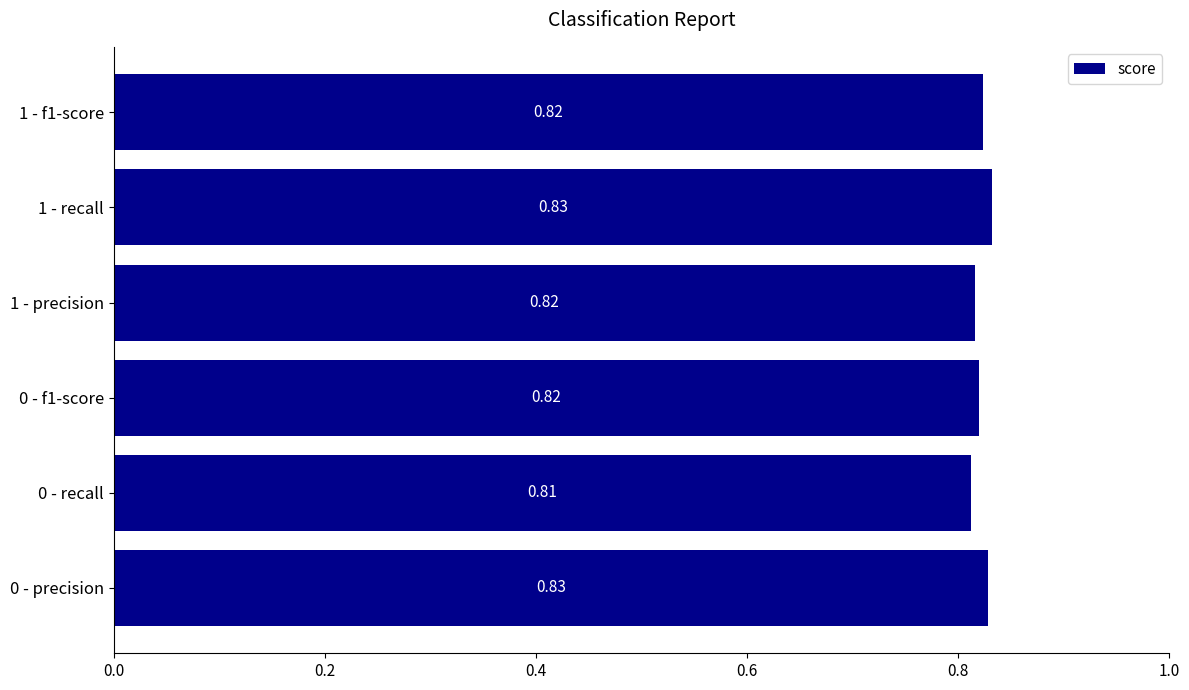

What is the sum of all values?

4.9